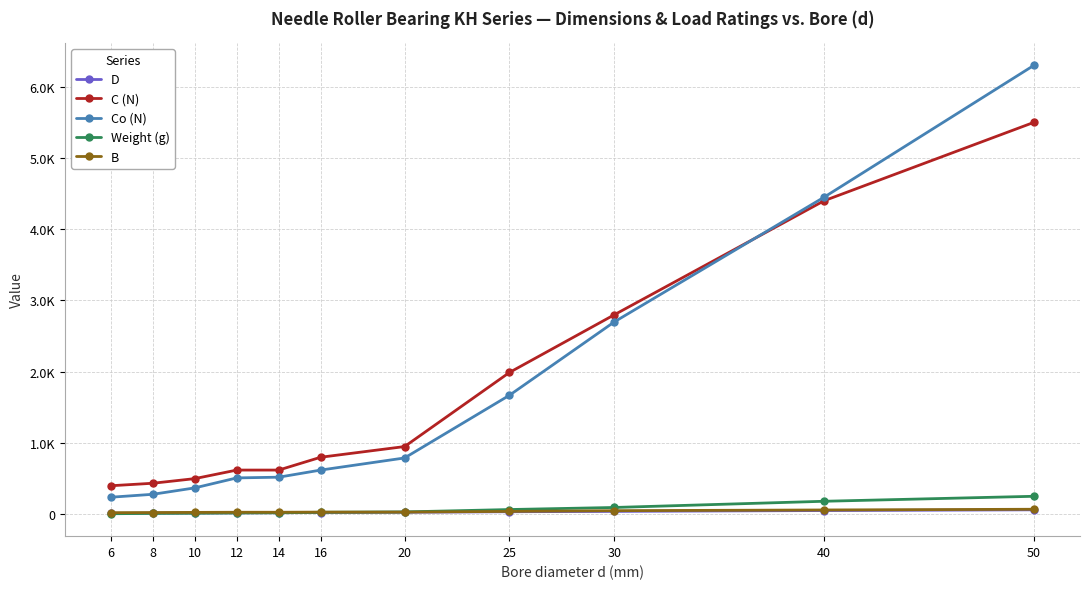

Does the chart have visible grid lines?

Yes